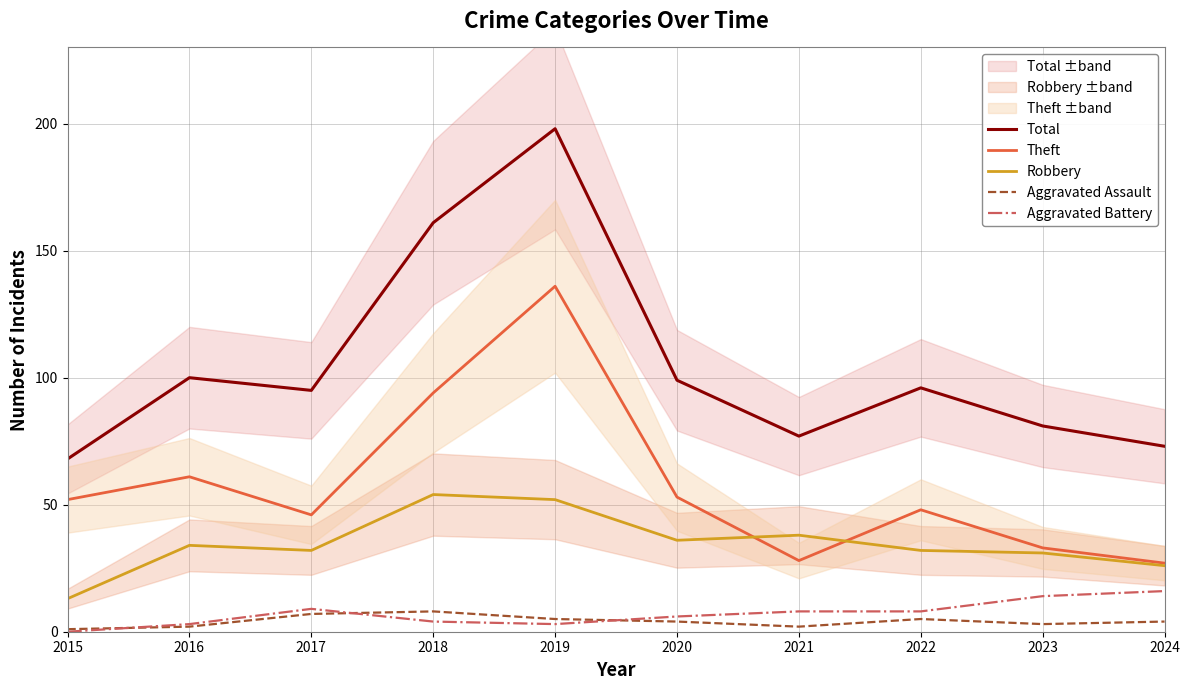

Which label corresponds to the largest value in the chart?

2019